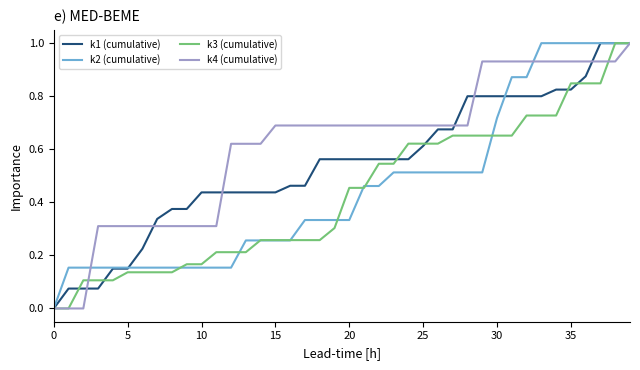

Which series has the largest total across all categories?

k4 (cumulative)